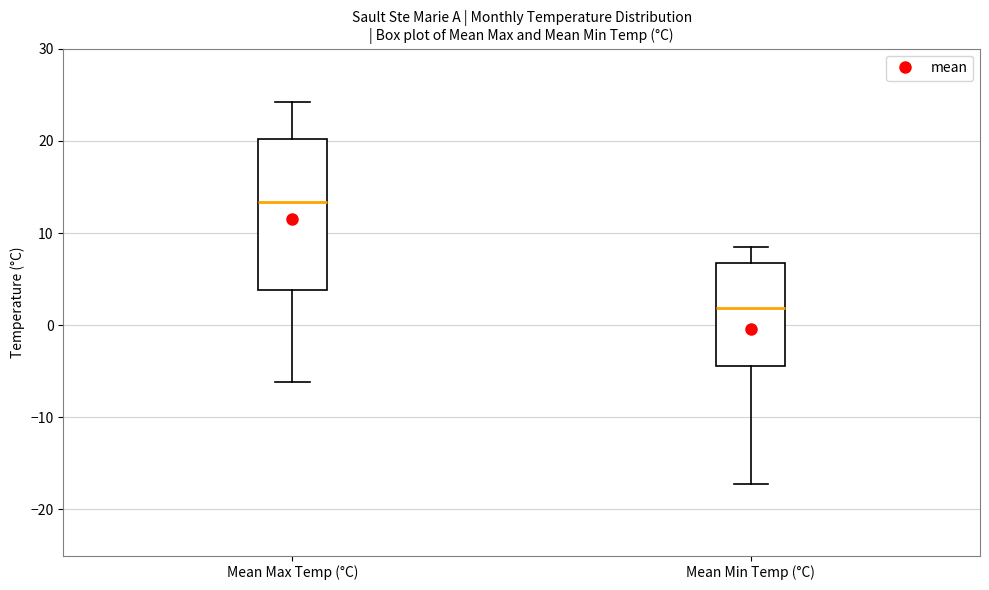

Which box's median line is the highest?

Mean Max Temp (°C)